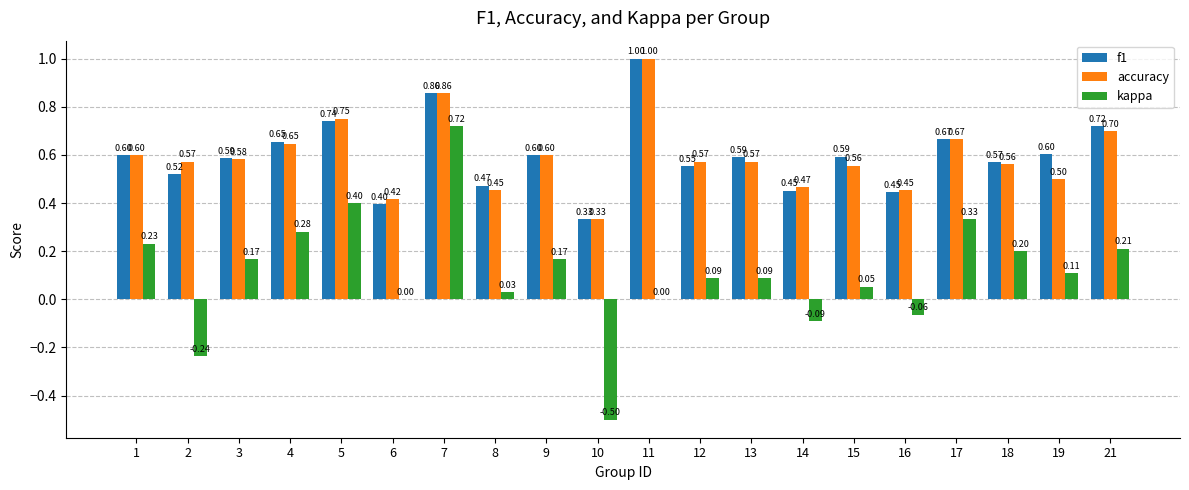

Which series has the largest total across all categories?

f1